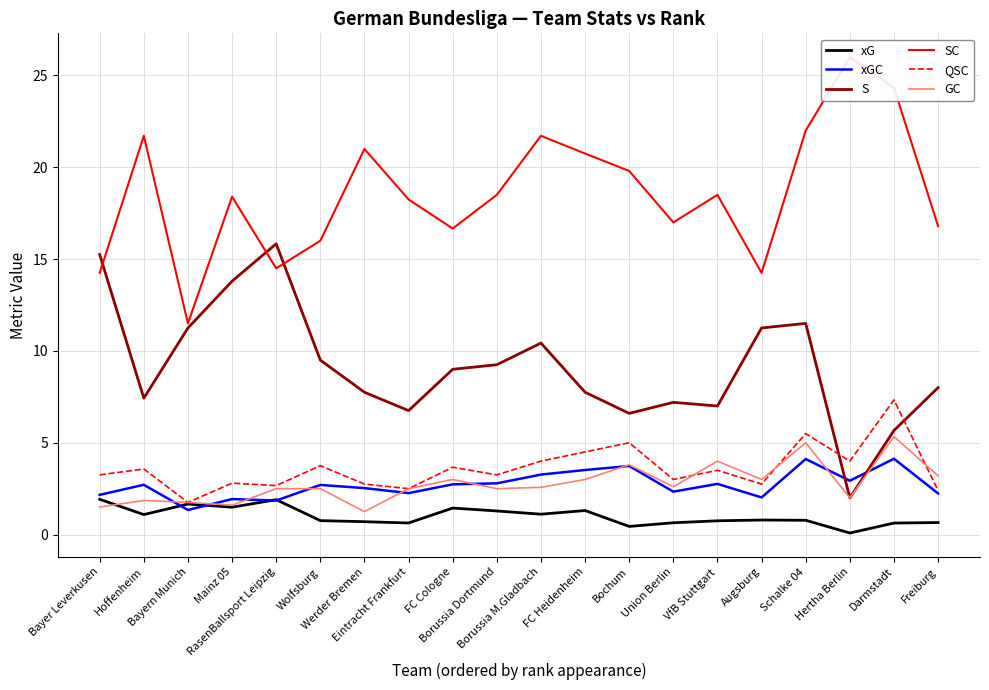

Which has a higher value, FC Cologne or Borussia Dortmund?

FC Cologne